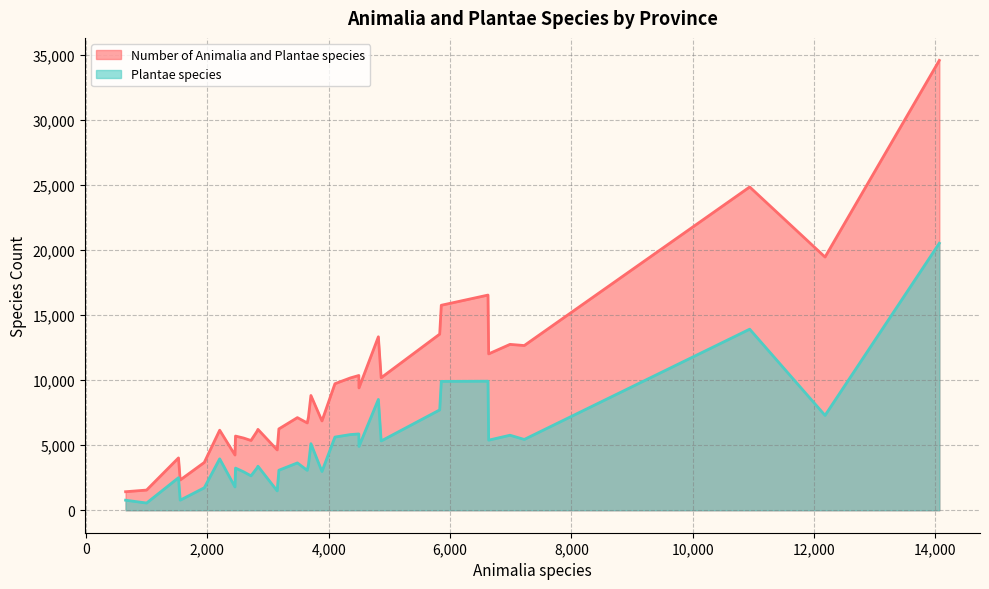

Is the value of Number of Animalia and Plantae species at Fujian greater than the value of Plantae species at Guangxi?

Yes